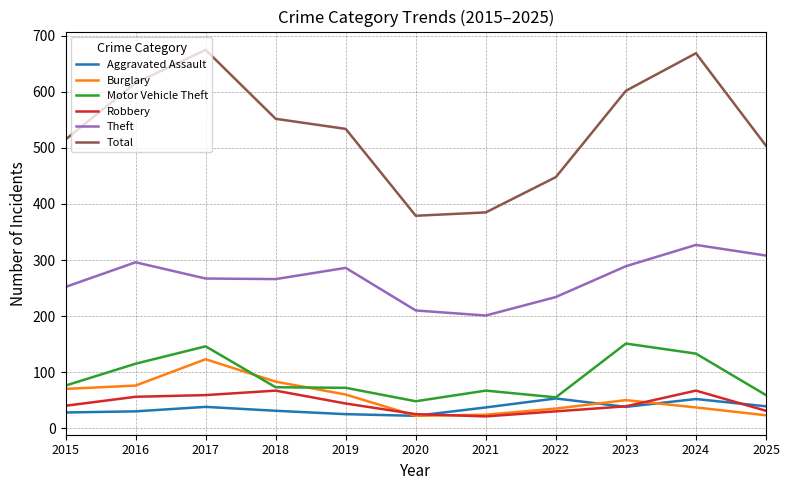

Where does the Burglary series first go above 50?

2015